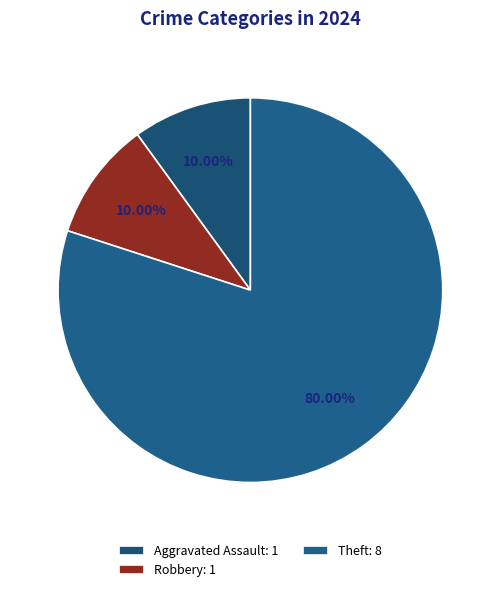

How many slices are in this pie chart?

3